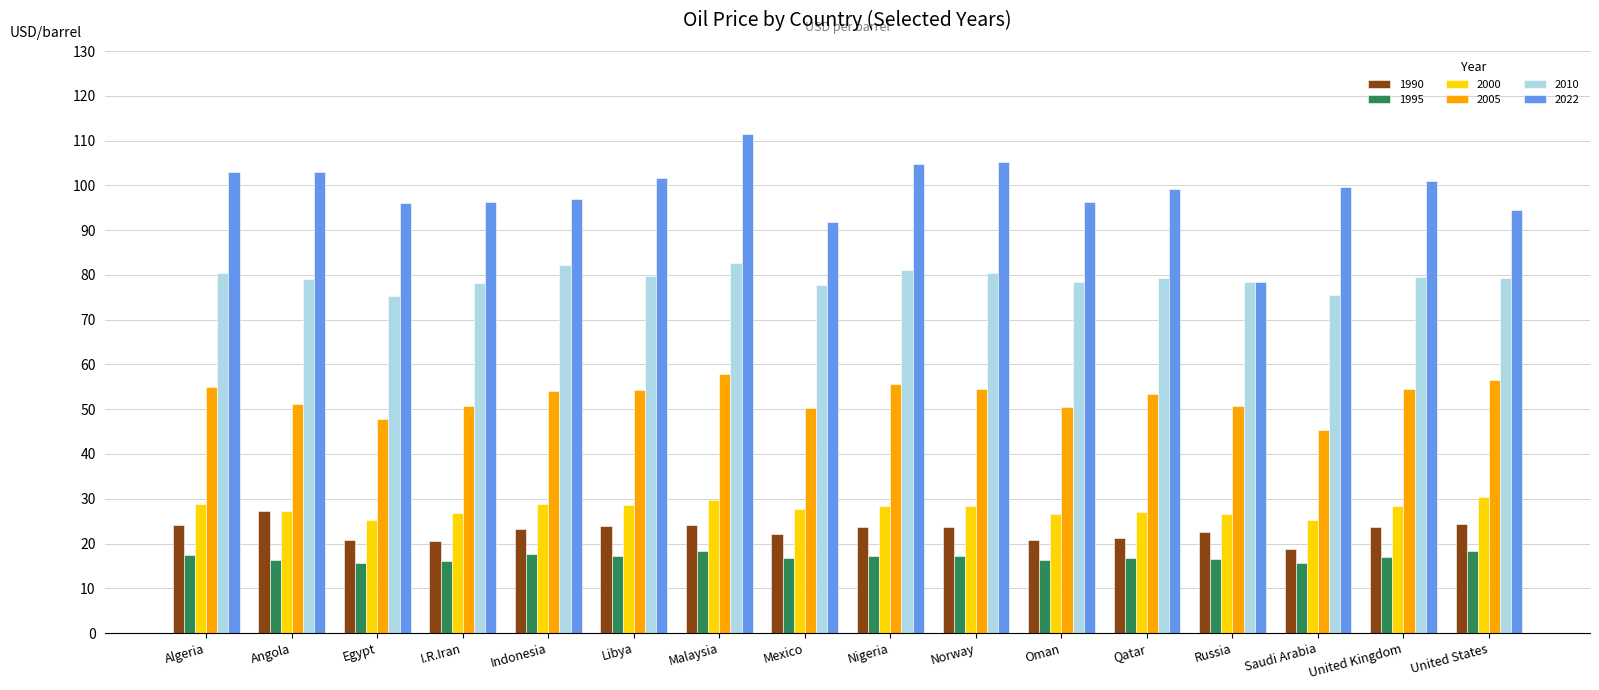

At which category is the sum across all series the highest?

Malaysia